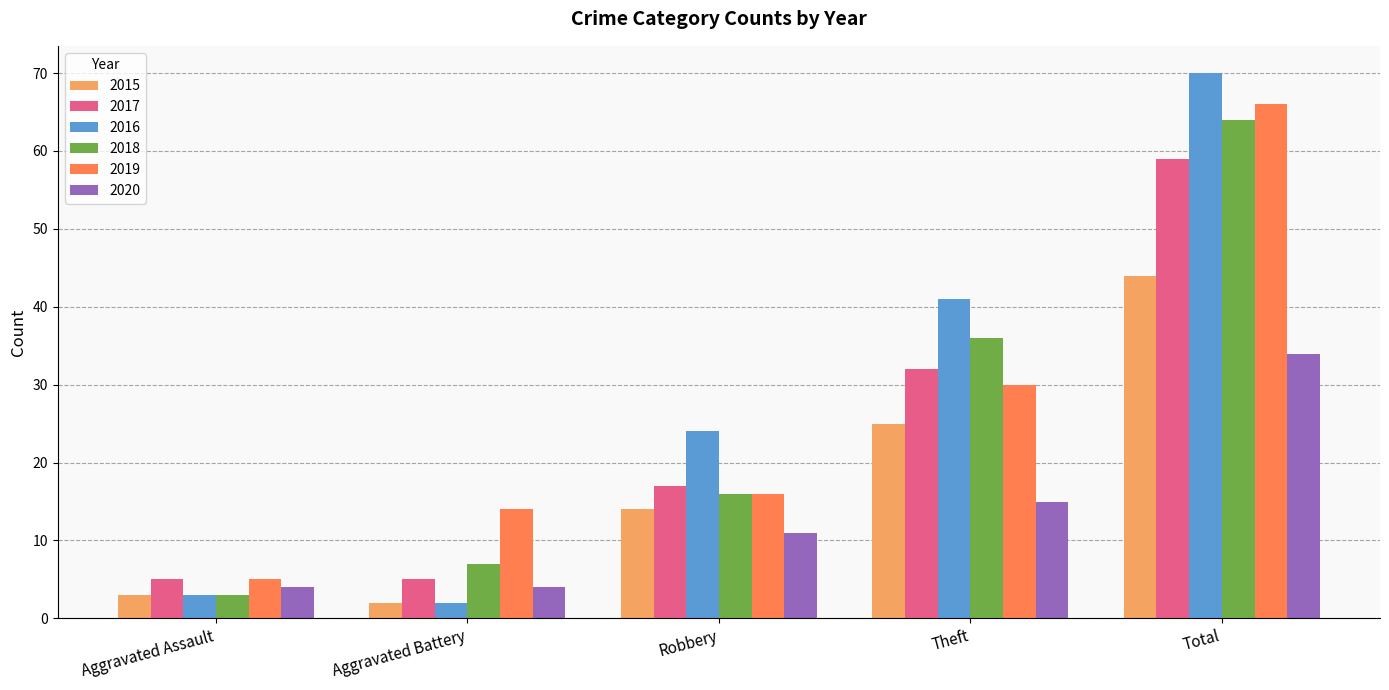

At which label is 2018 closest to 33?

Theft